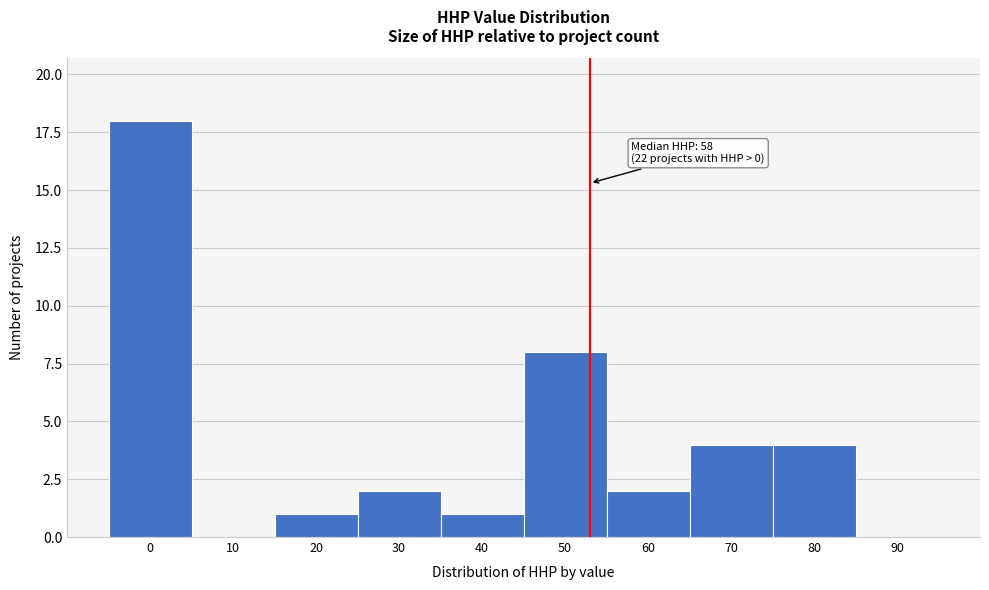

Reading right to left, transcribe all the data shown in this chart.

90=0	80=4	70=4	60=2	50=8	40=1	30=2	20=1	10=0	0=18